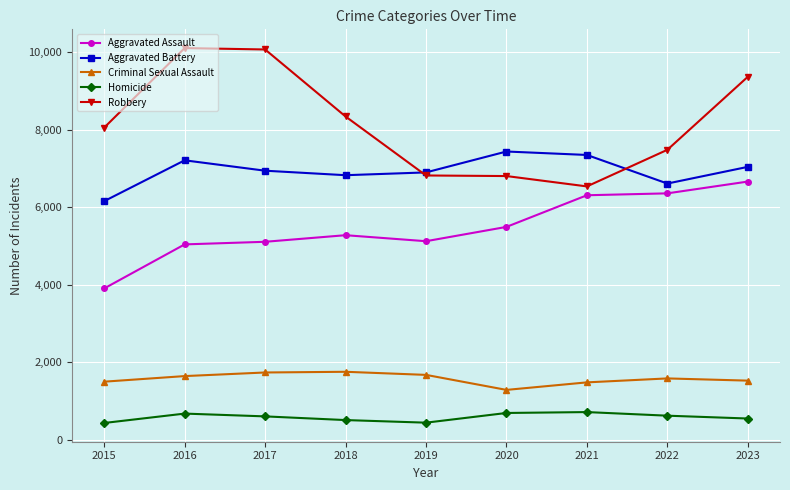

At how many categories does at least one series exceed 4037?

9